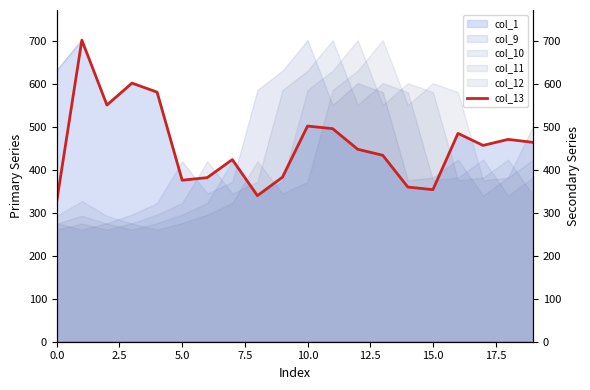

How many points are lower than both their immediate neighbors (excluding endpoints)?

5